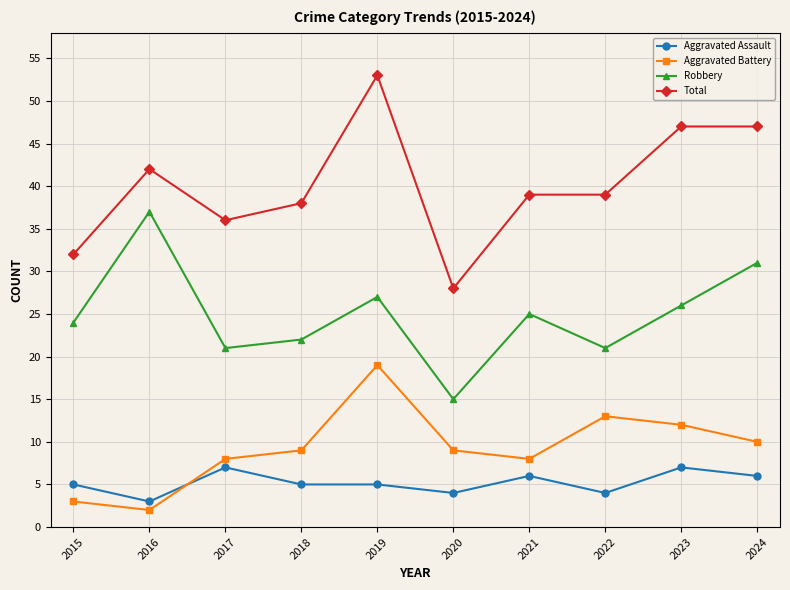

Which label corresponds to the smallest value in the chart?

2016